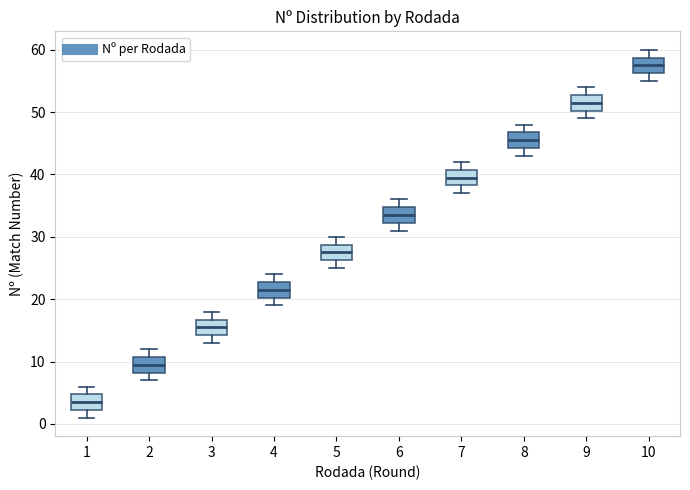

Which box has the lowest median line?

1